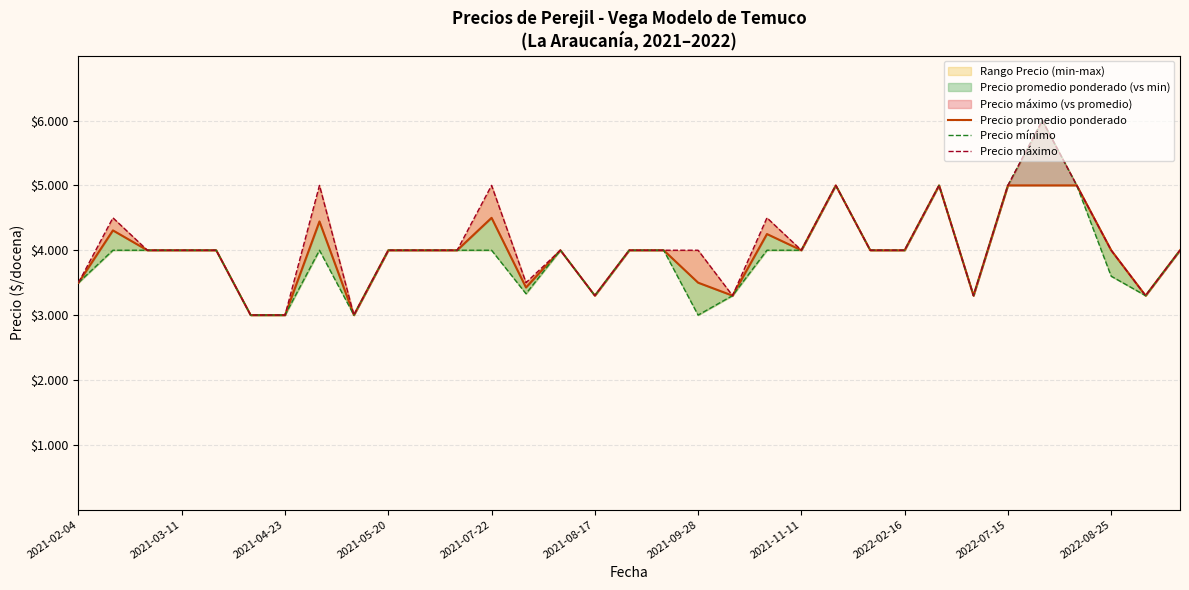

Count the number of categories in the chart.

33